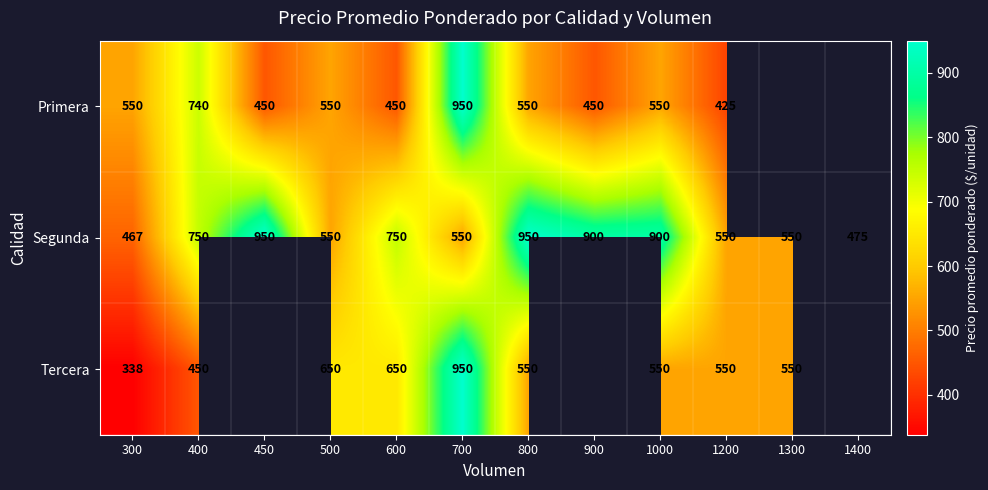

Count the Segunda values in the range 550 to 900.

8